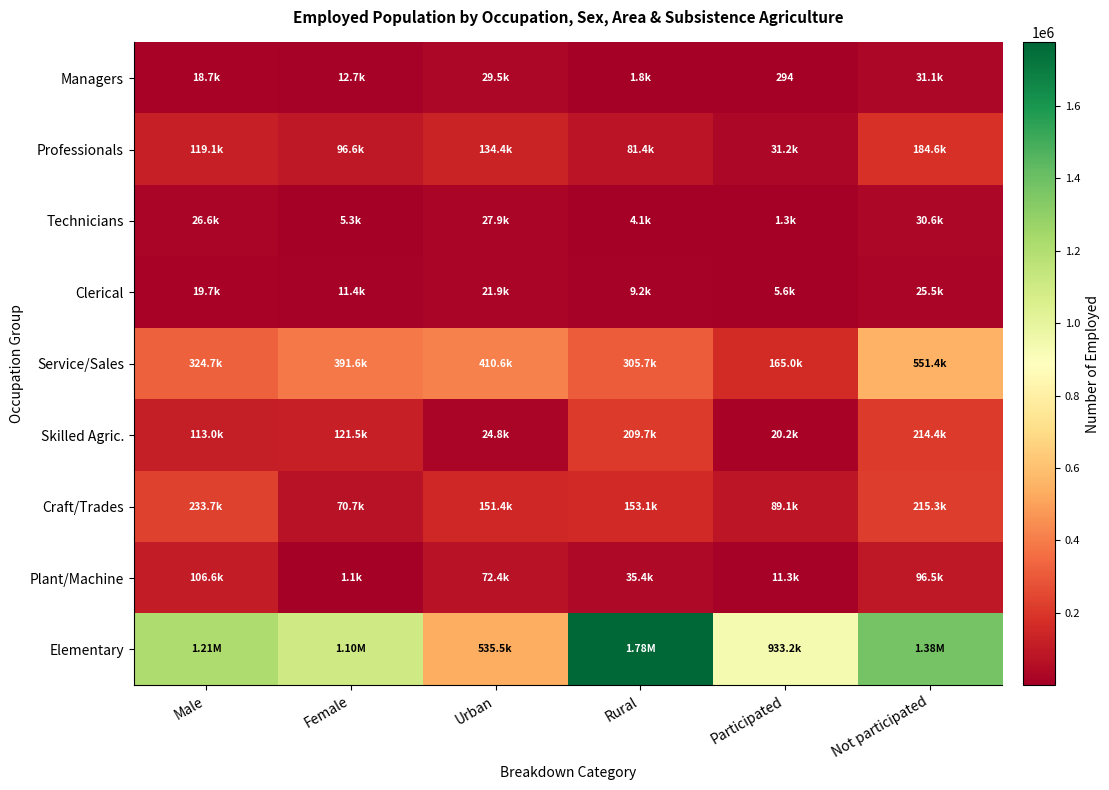

What is the difference between the maximum and minimum values in the Clerical series?

19891.4